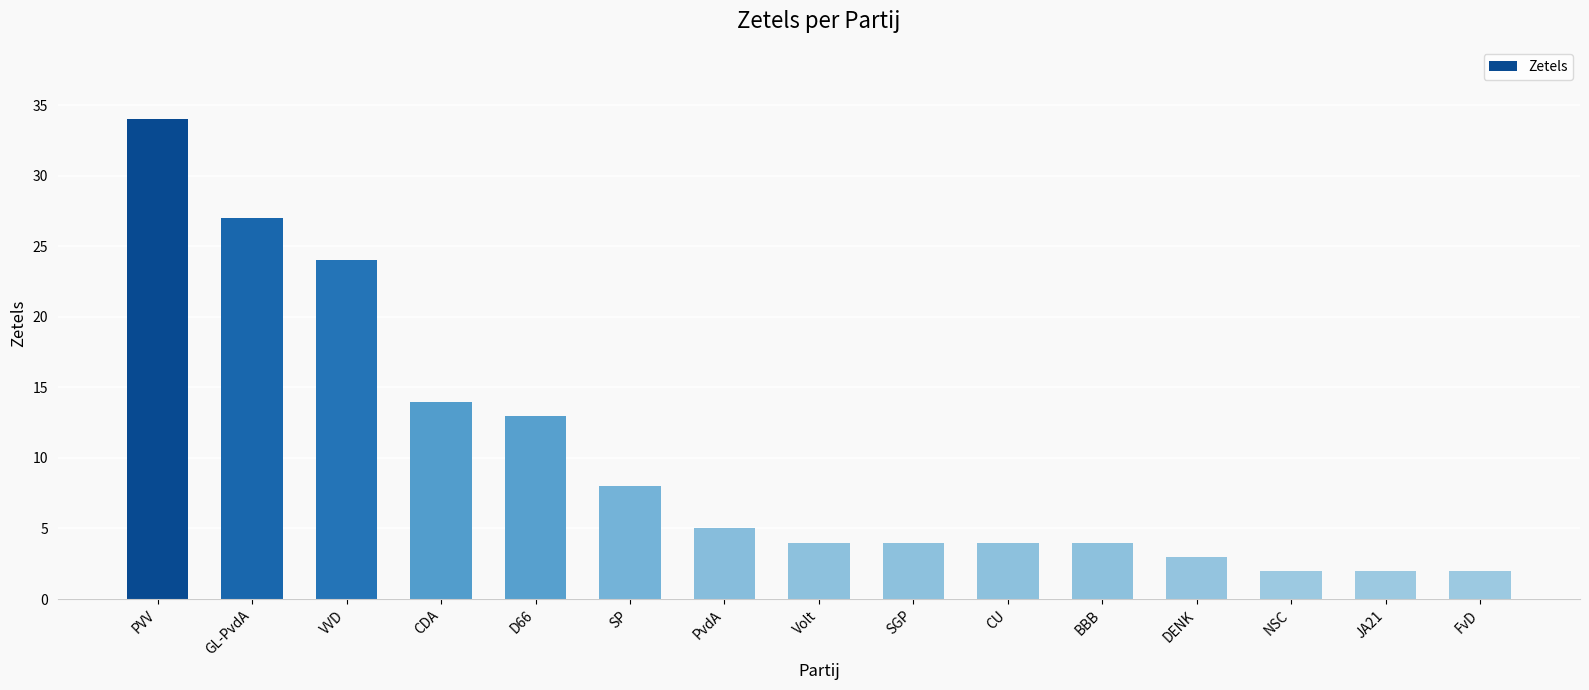

Reading right to left, transcribe all the data shown in this chart.

2	2	2	3	4	4	4	4	5	8	13	14	24	27	34